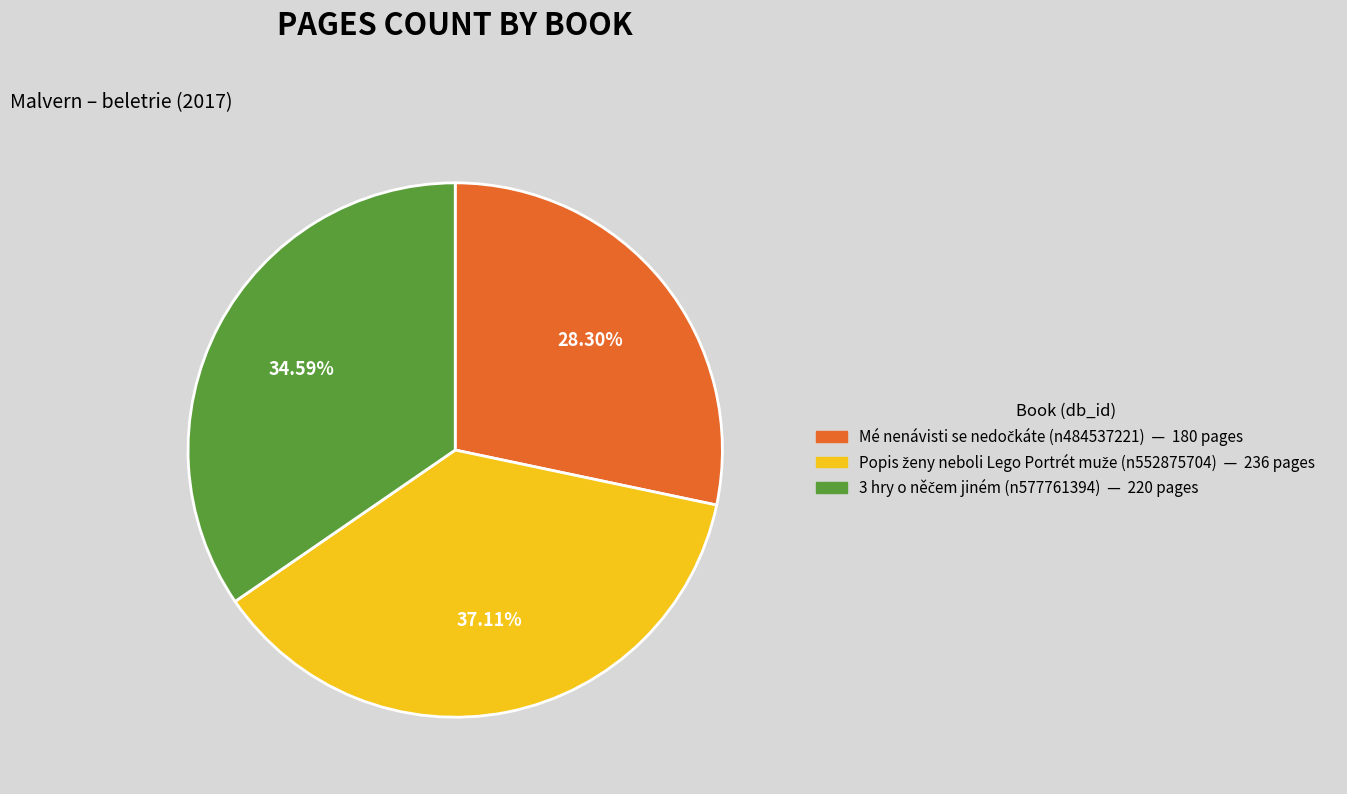

Is there any slice that represents more than half of the pie?

No